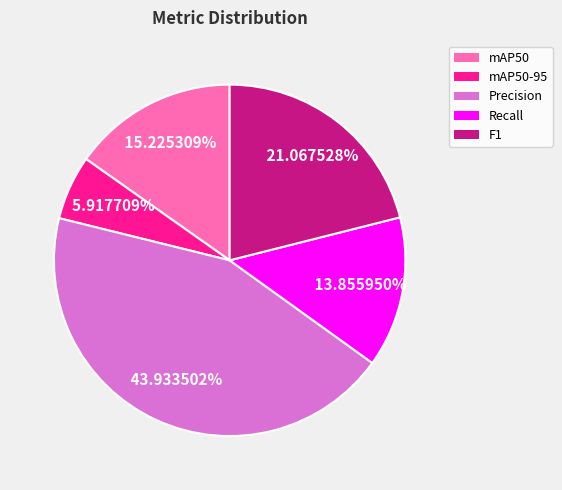

To the nearest percent, what portion does F1 represent?

21%